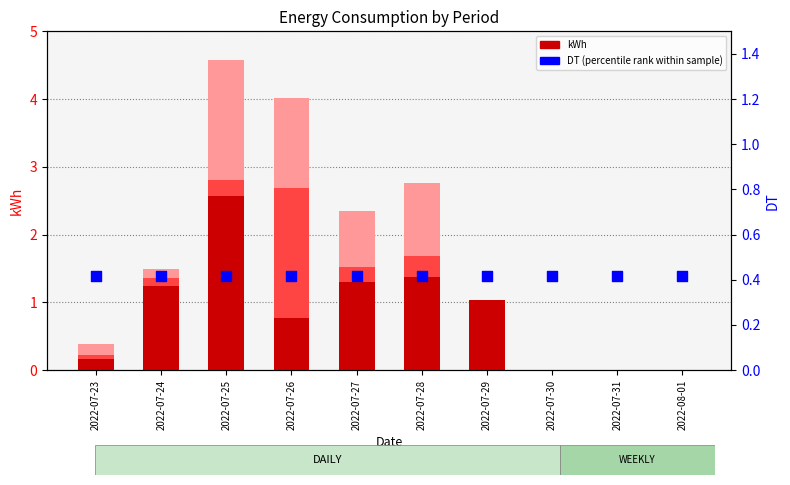

Is the value of kWh CHEIAS at 2022-07-27 greater than the value of kWh PONTA at 2022-07-28?

Yes